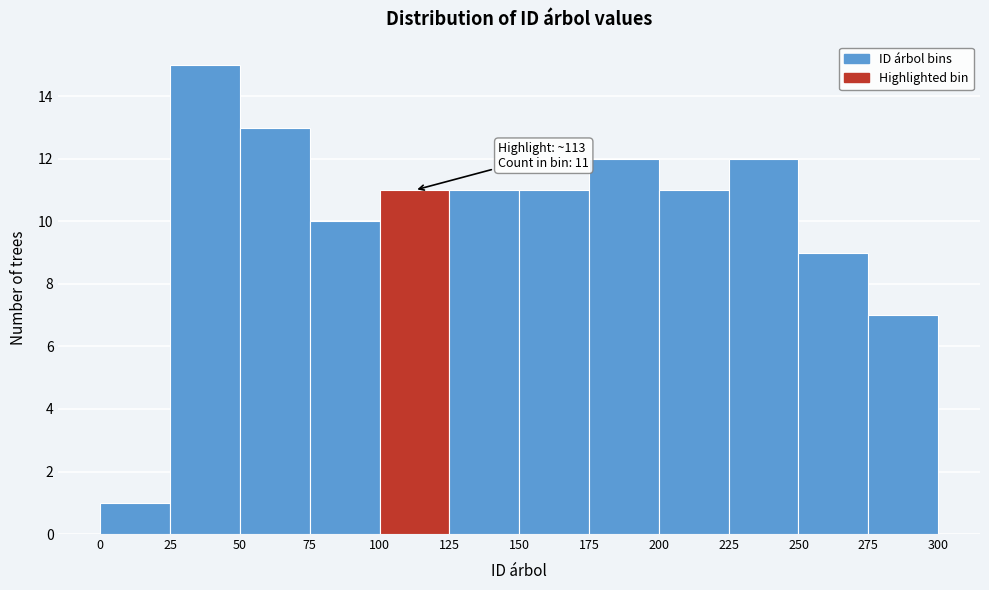

Which range on the x-axis has the tallest bar?

25 to 50